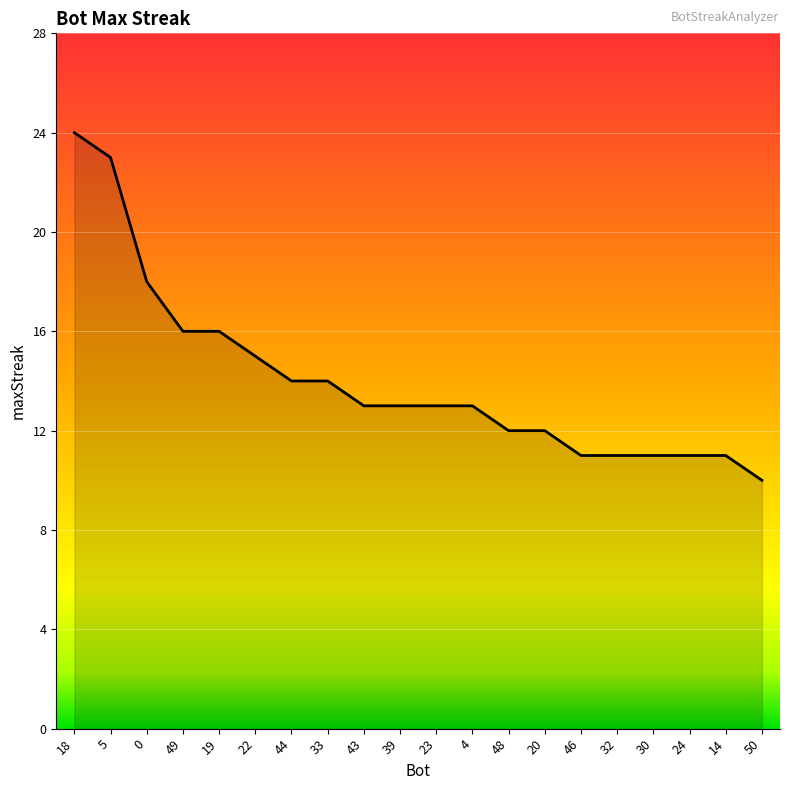

Approximately how many times larger is the value at 30 compared to 48?

0.9